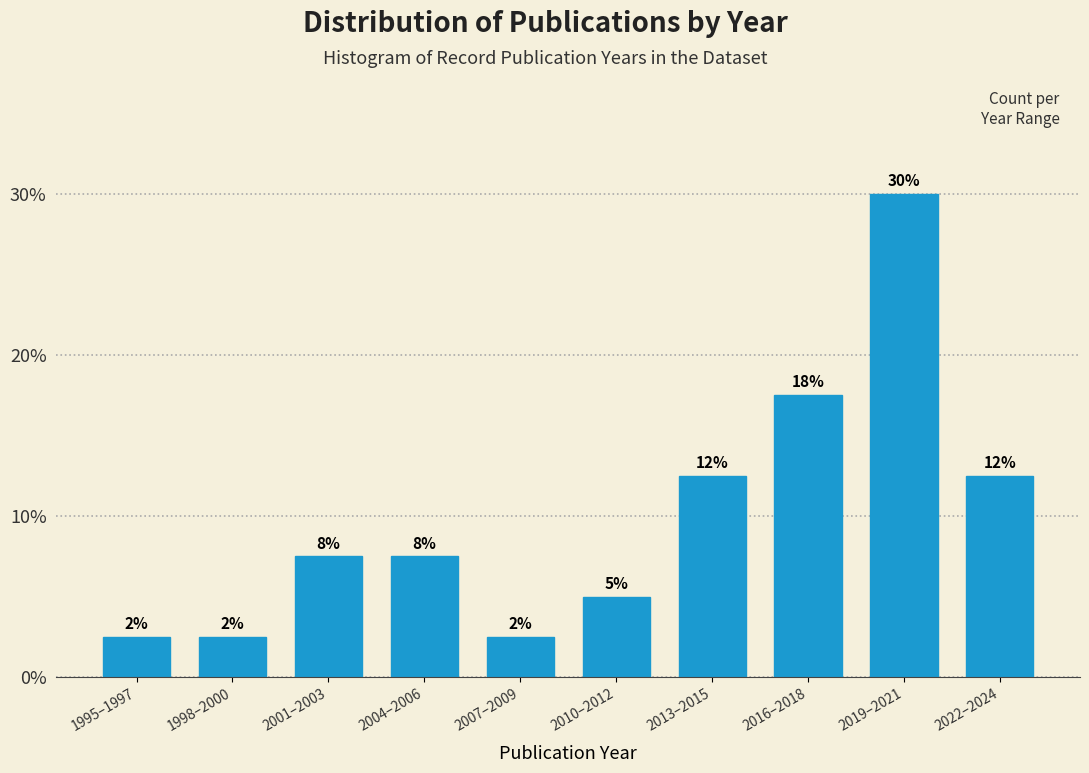

Does the chart contain any negative values?

No